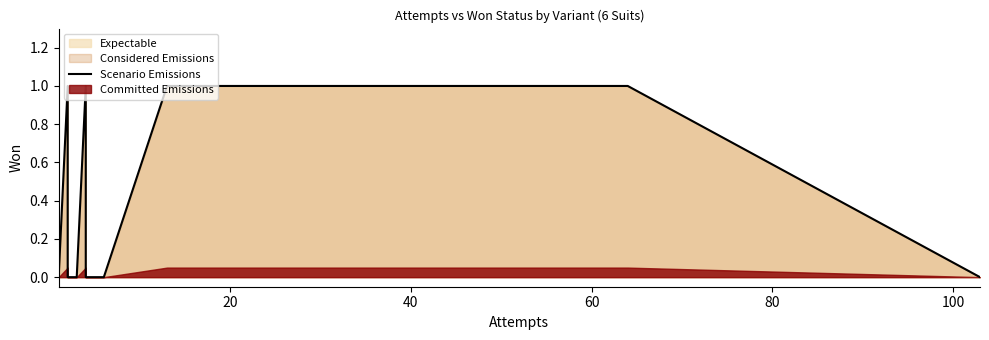

How many lines are shown in the chart?

1